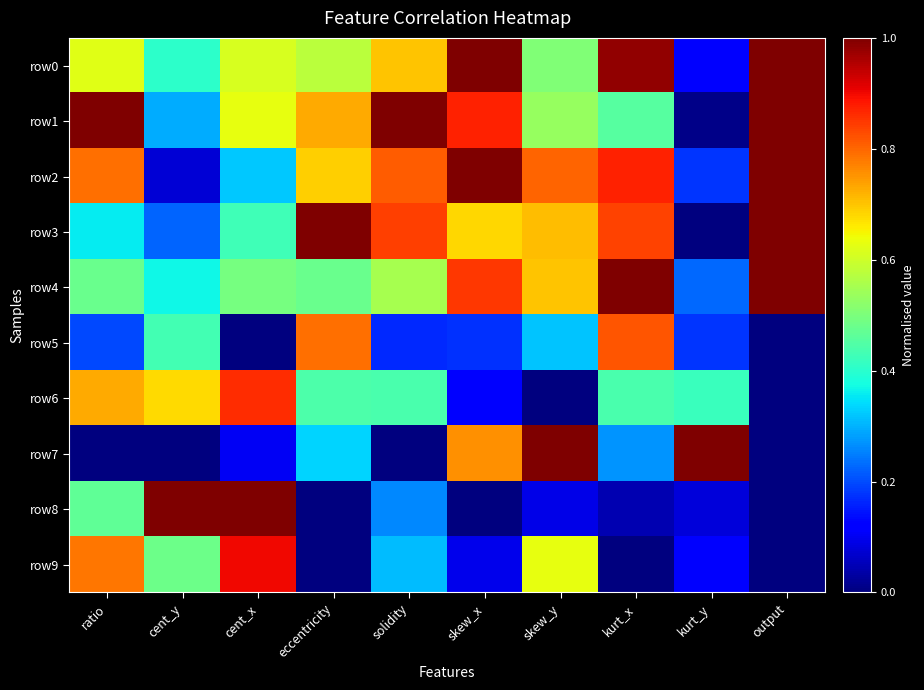

Which has a higher value, kurt_y or cent_y?

cent_y